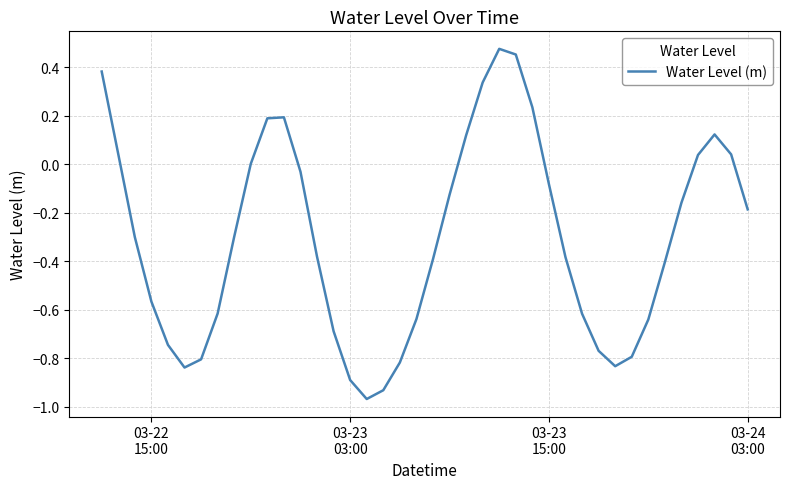

What is the difference between the maximum and minimum values?

1.4